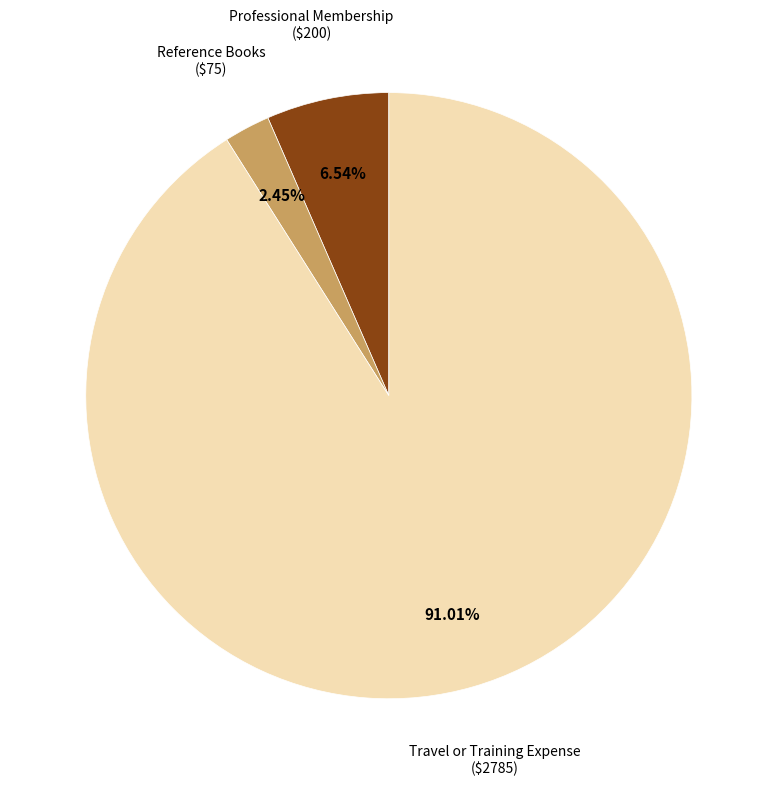

How many segments does this pie chart have?

3